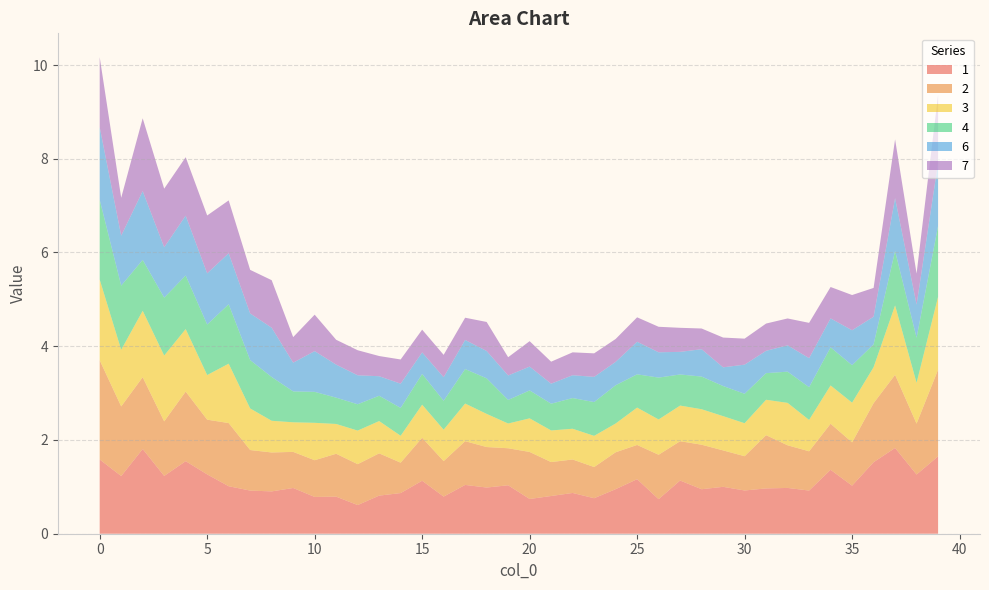

Reading right to left, what are all the values shown in this chart?

1: 39=1.7	38=1.3	37=1.8	36=1.5	35=1.0	34=1.4	33=0.9	32=1.0	31=1.0	30=0.9	29=1.0	28=0.9	27=1.1	26=0.7	25=1.2	24=1.0	23=0.8	22=0.9	21=0.8	20=0.7	19=1.0	18=1.0	17=1.0	16=0.8	15=1.1	14=0.9	13=0.8	12=0.6	11=0.8	10=0.8	9=1.0	8=0.9	7=0.9	6=1.0	5=1.3	4=1.5	3=1.2	2=1.8	1=1.2	0=1.6
2: 39=1.8	38=1.1	37=1.6	36=1.3	35=0.9	34=1.0	33=0.8	32=0.9	31=1.1	30=0.7	29=0.8	28=0.9	27=0.8	26=0.9	25=0.7	24=0.8	23=0.7	22=0.7	21=0.7	20=1.0	19=0.8	18=0.9	17=0.9	16=0.8	15=0.9	14=0.6	13=0.9	12=0.9	11=0.9	10=0.8	9=0.8	8=0.8	7=0.9	6=1.3	5=1.2	4=1.5	3=1.2	2=1.5	1=1.5	0=2.1
3: 39=1.6	38=0.9	37=1.5	36=0.8	35=0.8	34=0.8	33=0.7	32=0.9	31=0.8	30=0.7	29=0.7	28=0.8	27=0.8	26=0.8	25=0.8	24=0.6	23=0.7	22=0.7	21=0.7	20=0.7	19=0.5	18=0.7	17=0.8	16=0.7	15=0.7	14=0.6	13=0.7	12=0.7	11=0.6	10=0.8	9=0.6	8=0.7	7=0.9	6=1.3	5=1.0	4=1.3	3=1.4	2=1.4	1=1.2	0=1.7
4: 39=1.5	38=1.0	37=1.2	36=0.5	35=0.8	34=0.8	33=0.7	32=0.7	31=0.6	30=0.6	29=0.6	28=0.7	27=0.7	26=0.9	25=0.7	24=0.8	23=0.7	22=0.7	21=0.6	20=0.6	19=0.5	18=0.8	17=0.7	16=0.6	15=0.7	14=0.6	13=0.5	12=0.6	11=0.6	10=0.7	9=0.7	8=0.9	7=1.0	6=1.3	5=1.1	4=1.1	3=1.2	2=1.1	1=1.4	0=1.7
6: 39=1.4	38=0.7	37=1.1	36=0.6	35=0.7	34=0.6	33=0.6	32=0.6	31=0.5	30=0.6	29=0.4	28=0.6	27=0.5	26=0.5	25=0.7	24=0.5	23=0.5	22=0.5	21=0.4	20=0.5	19=0.5	18=0.6	17=0.6	16=0.5	15=0.5	14=0.5	13=0.4	12=0.6	11=0.7	10=0.9	9=0.6	8=1.1	7=1.0	6=1.1	5=1.1	4=1.3	3=1.1	2=1.5	1=1.1	0=1.6
7: 39=1.4	38=0.7	37=1.3	36=0.6	35=0.8	34=0.7	33=0.8	32=0.6	31=0.6	30=0.6	29=0.6	28=0.4	27=0.5	26=0.5	25=0.5	24=0.5	23=0.5	22=0.5	21=0.5	20=0.5	19=0.4	18=0.6	17=0.5	16=0.5	15=0.5	14=0.5	13=0.4	12=0.5	11=0.5	10=0.8	9=0.5	8=1.0	7=0.9	6=1.1	5=1.2	4=1.2	3=1.3	2=1.6	1=0.8	0=1.5